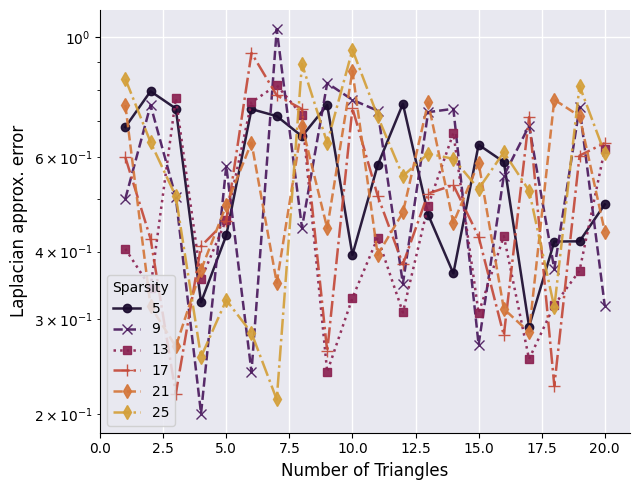

True or false: x3 has a value of 0.2 at 15.

False